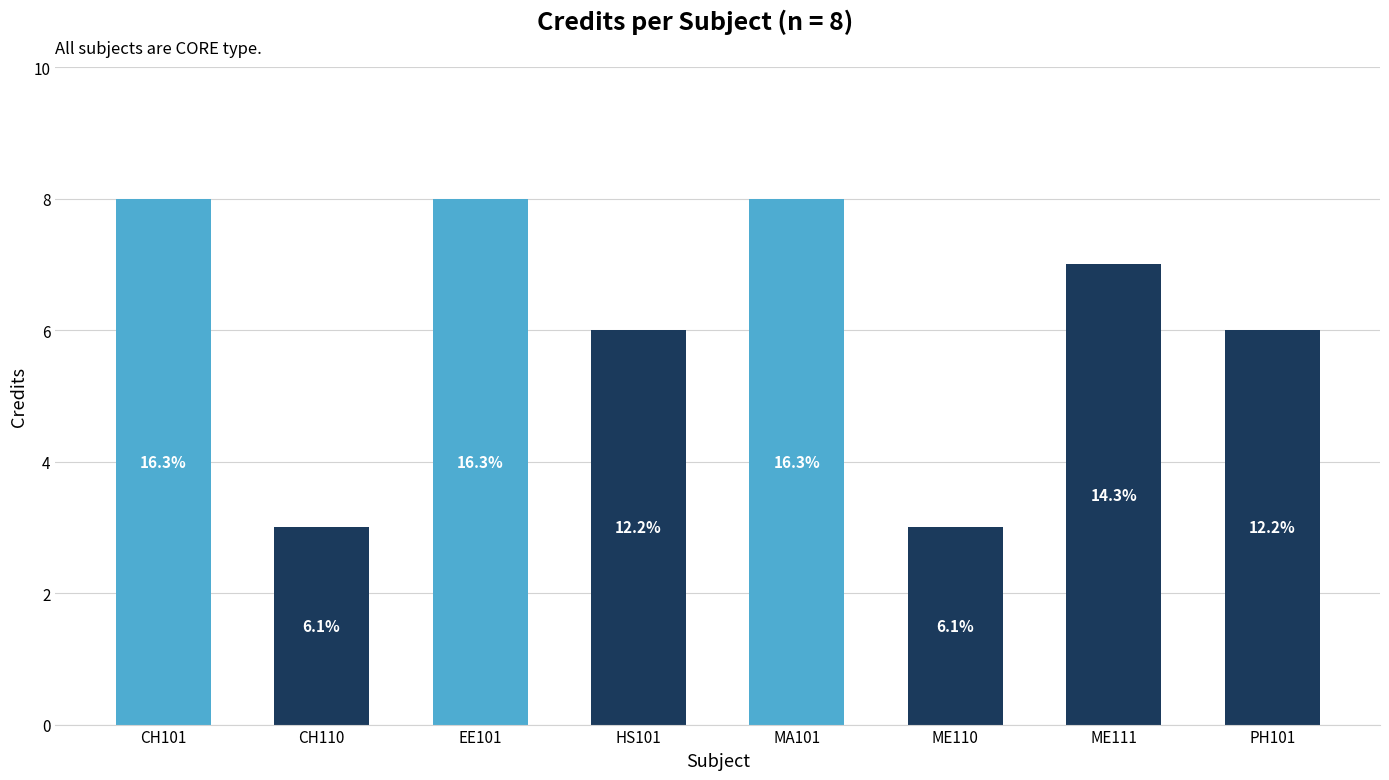

Between CH101 and MA101, which is larger?

CH101